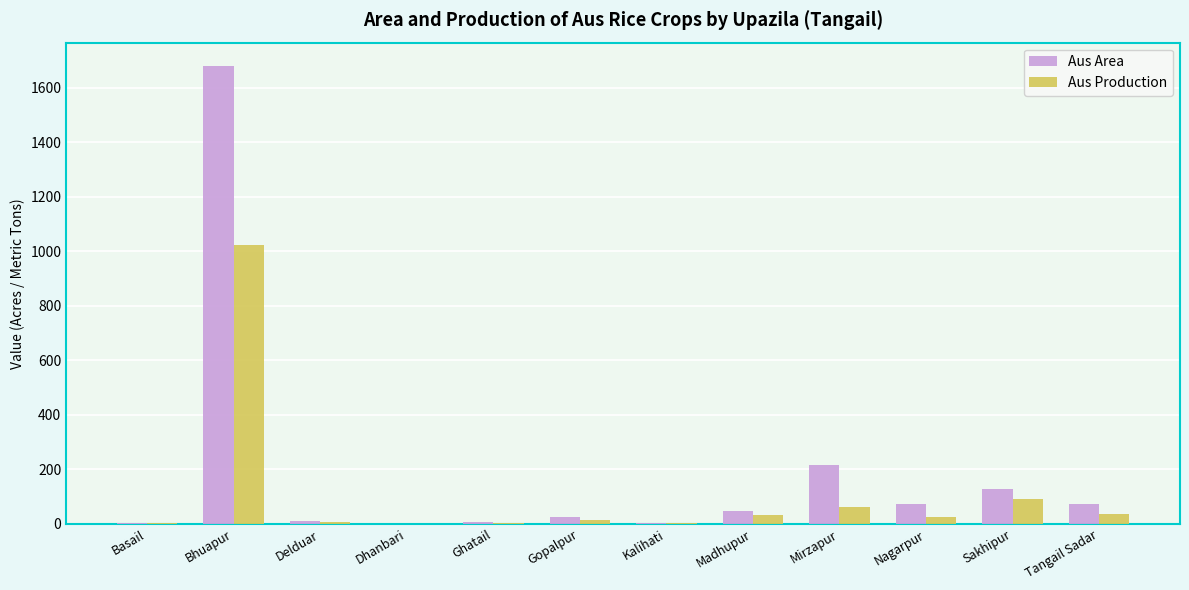

What are all the series names shown in the legend?

Aus Area, Aus Production